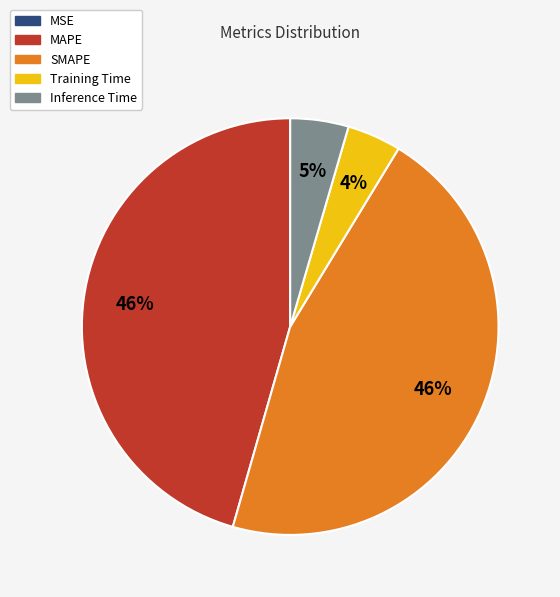

To the nearest percent, what percentage of the pie is Inference Time?

5%